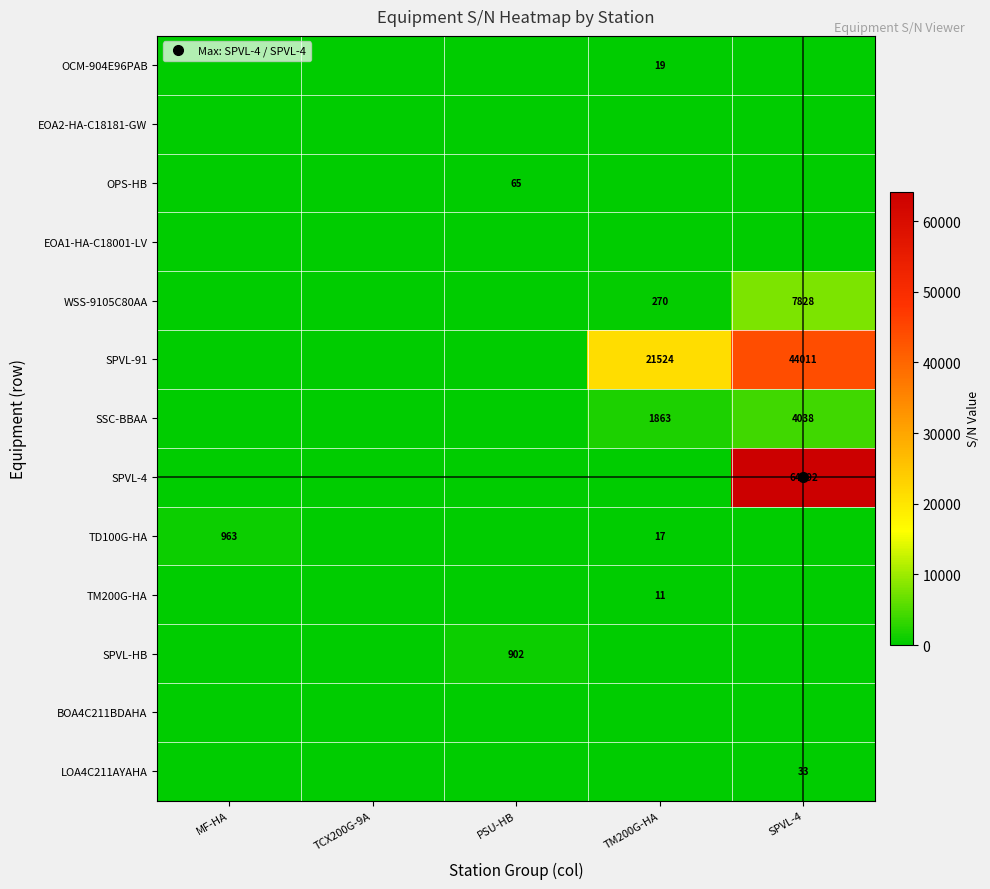

Is the value of LOA4C211AYAHA at TM200G-HA greater than the value of WSS-9105C80AA at MF-HA?

No